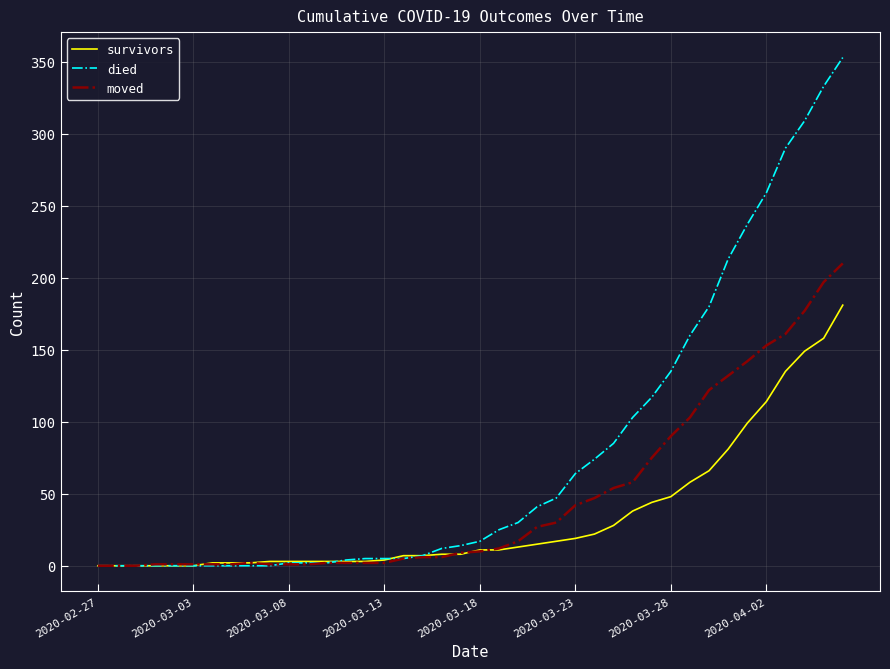

What is the greatest value displayed?

353